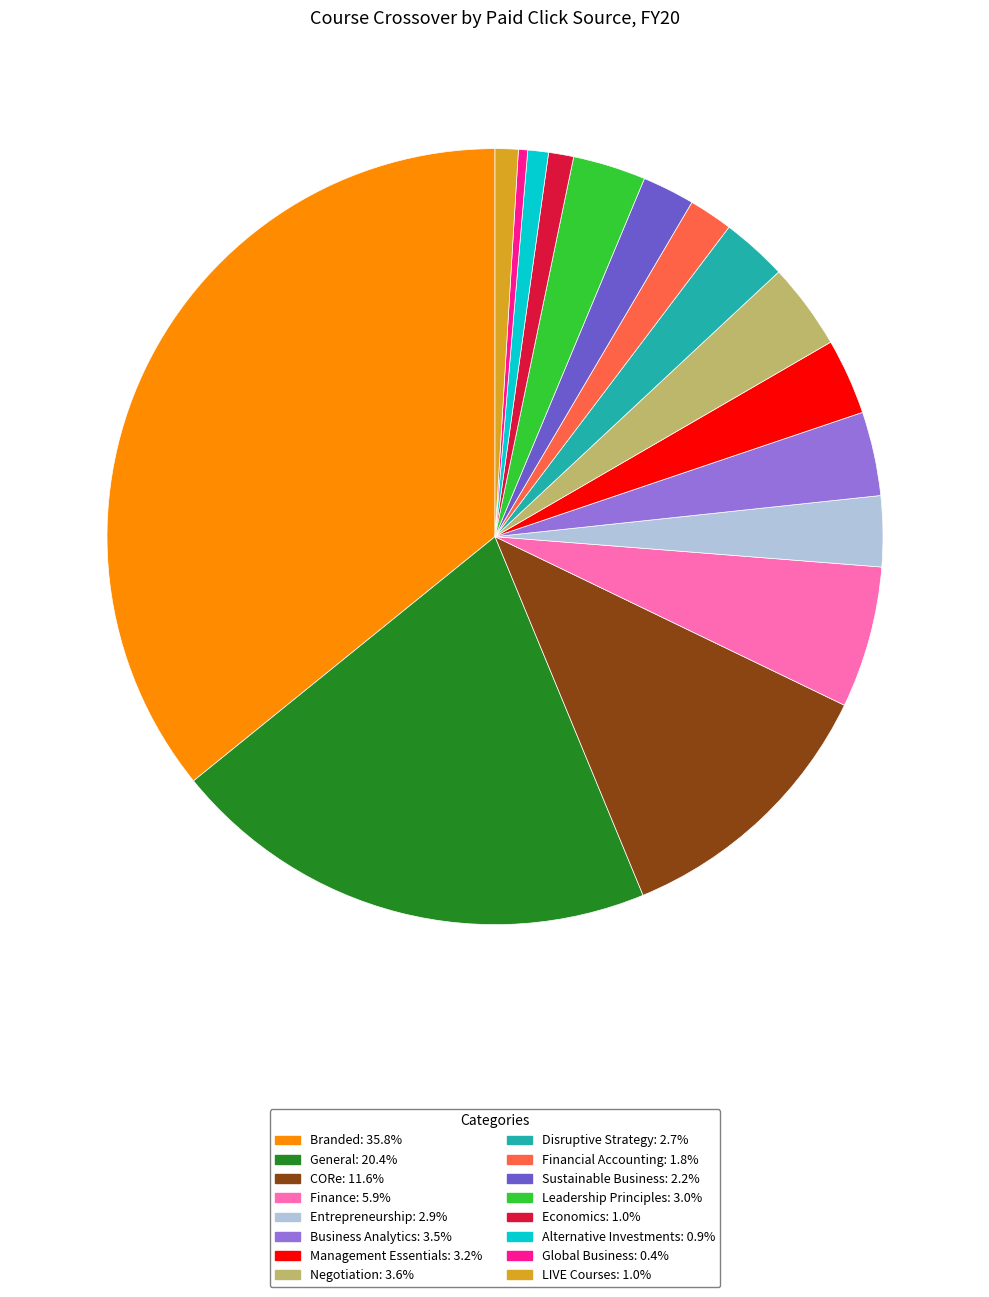

Is it true that Sustainable Business is 2% of the pie?

True